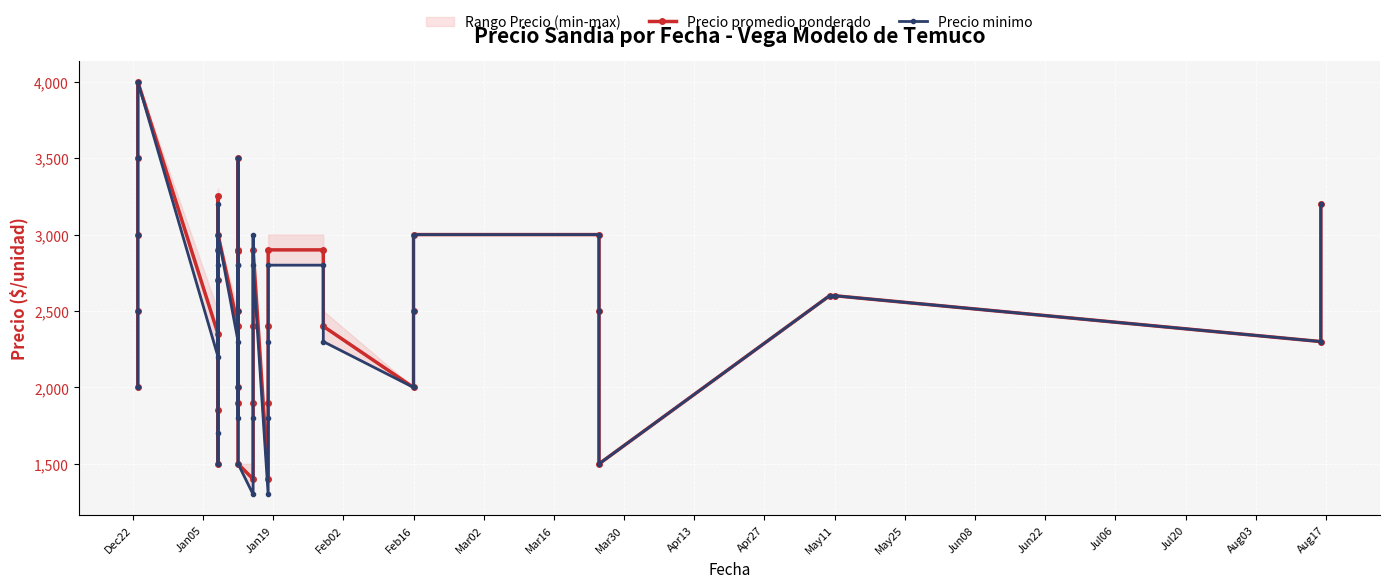

True or false: Precio minimo and Precio promedio ponderado cross at least once.

True